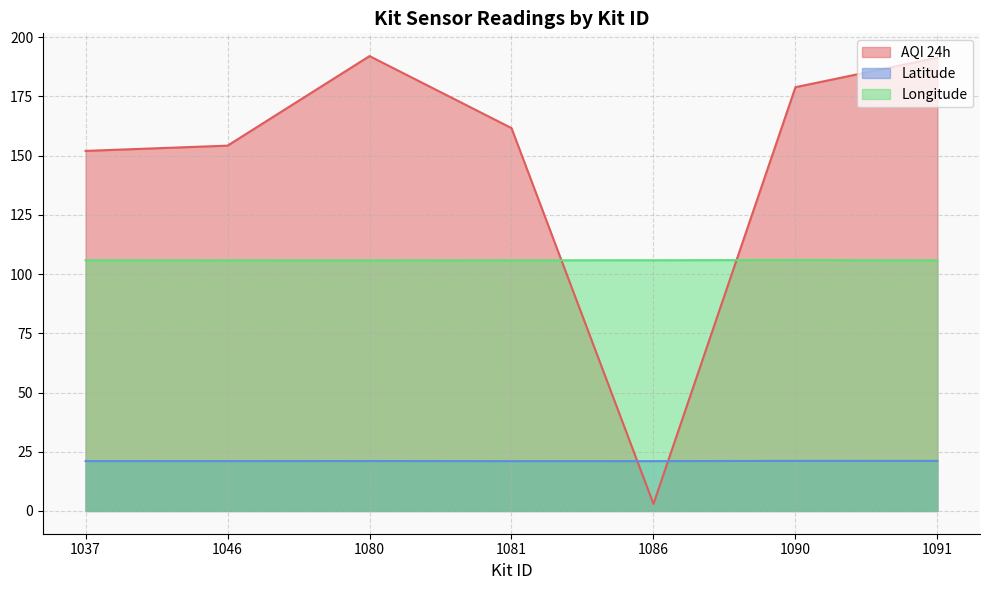

Where is Longitude nearest to the value 105?

1091